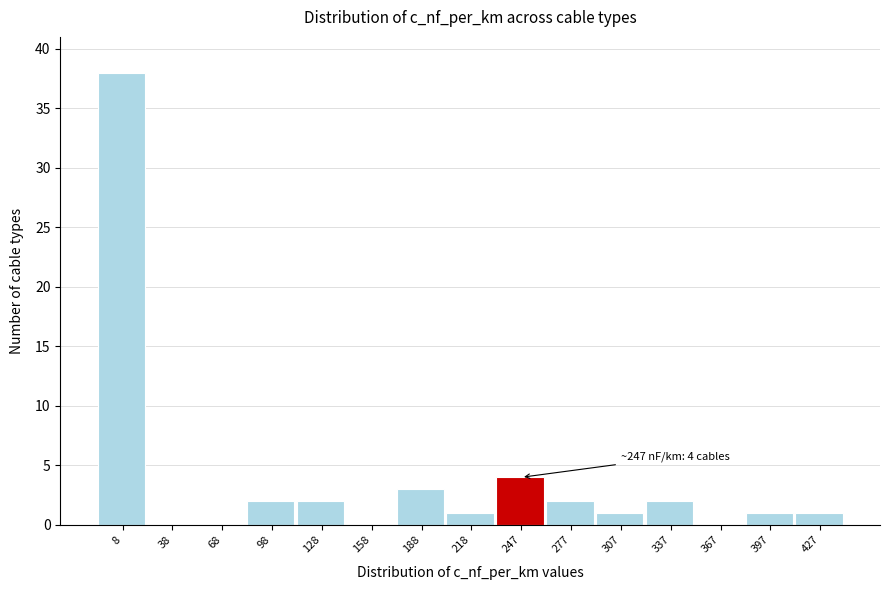

Reading right to left, transcribe all the data shown in this chart.

427=1	397=1	367=0	337=2	307=1	277=2	247=4	218=1	188=3	158=0	128=2	98=2	68=0	38=0	8=38